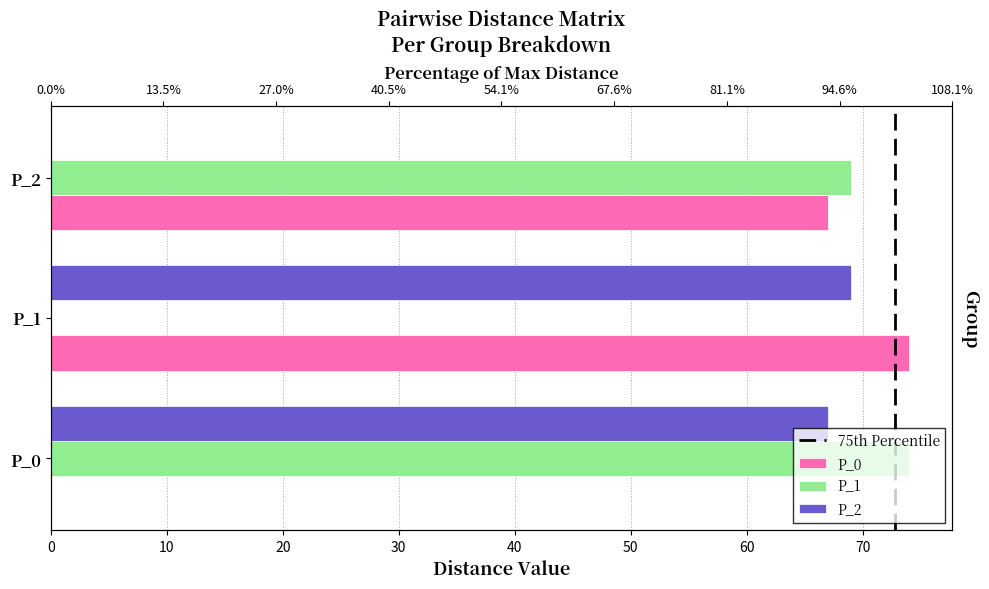

Which category has the highest value across all series?

P_1